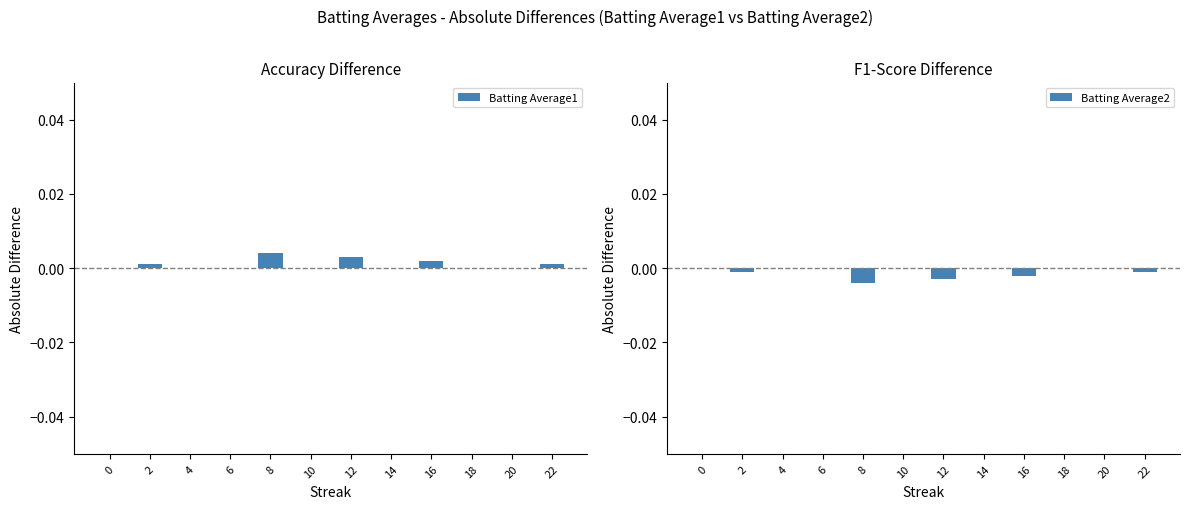

How many positive values does the Batting Average1 series have?

5